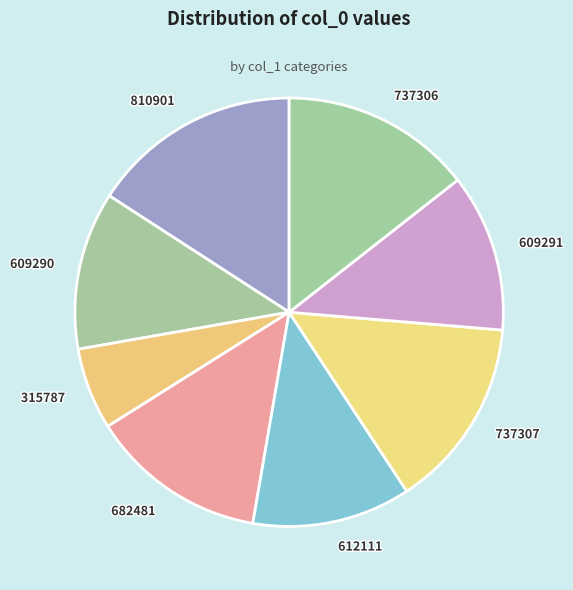

What is the largest slice in the pie chart?

810901